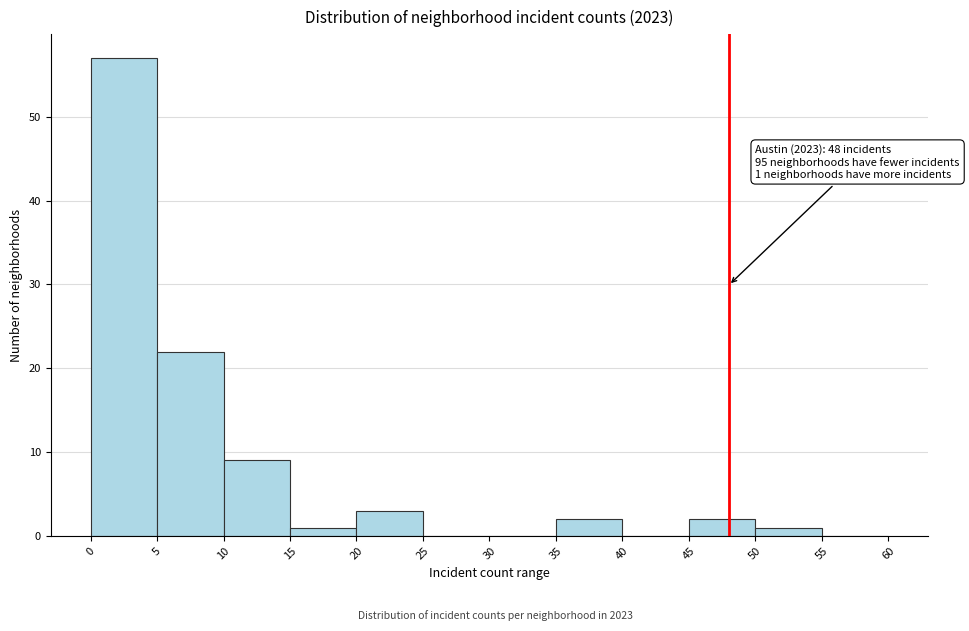

Over which range of the x-axis is the bar tallest?

0 to 5